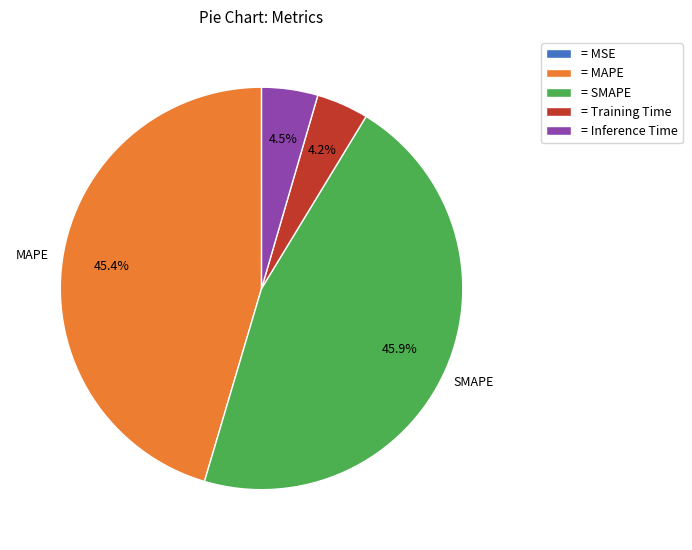

Between = Inference Time and = MAPE, which is larger?

= MAPE